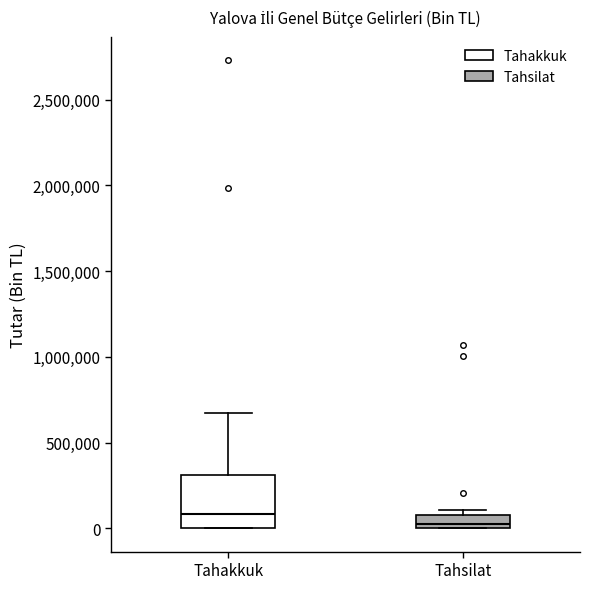

Reading left to right, read every box against the y-axis: the position of its median line, the range the box covers, and the ends of its whiskers. The values are not printed on the chart, so give them approximately, as read against the axis.

Tahakkuk: median 100000, box 0 to 300000, whiskers 0 to 650000
Tahsilat: median 50000, box 0 to 100000, whiskers 0 to 100000 (just above the box's upper edge)